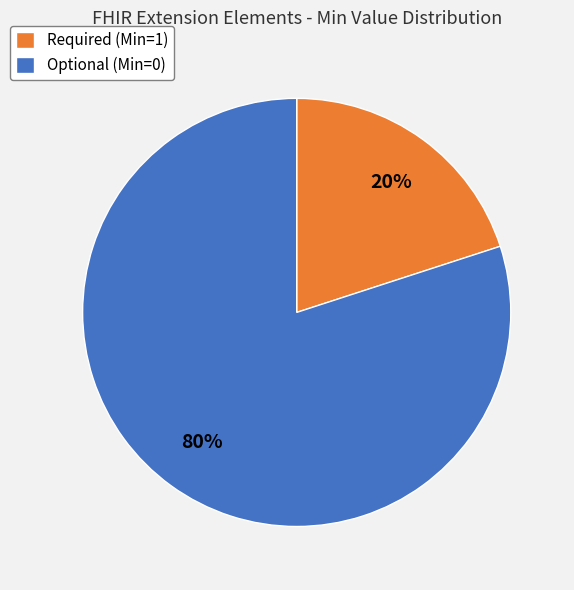

True or false: Required (Min=1) accounts for 20% of the total.

True